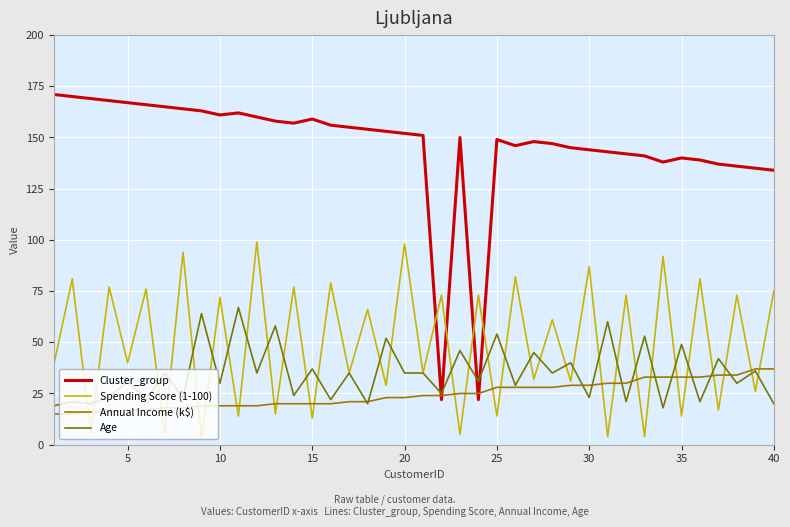

Which series has the largest total across all categories?

Cluster_group